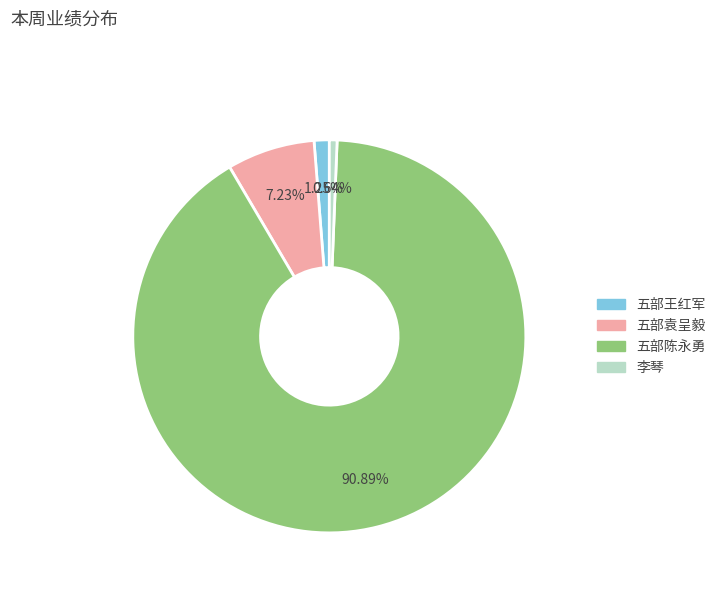

Rank the categories by value from highest to lowest.

五部陈永勇, 五部袁呈毅, 五部王红军, 李琴